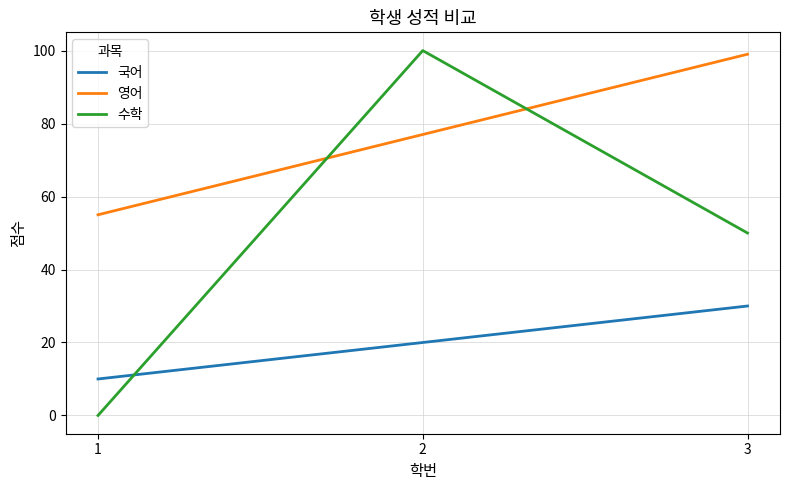

What are all the series names shown in the legend?

국어, 영어, 수학